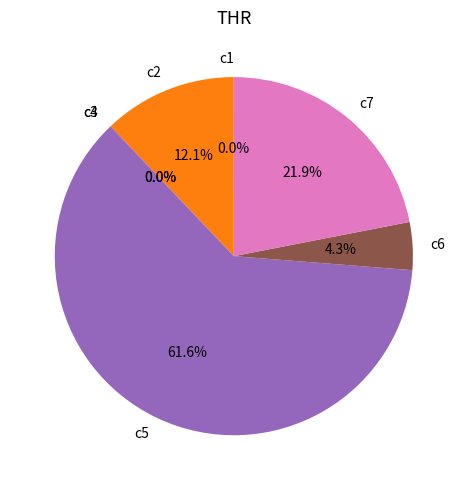

Which slice is the largest?

c5